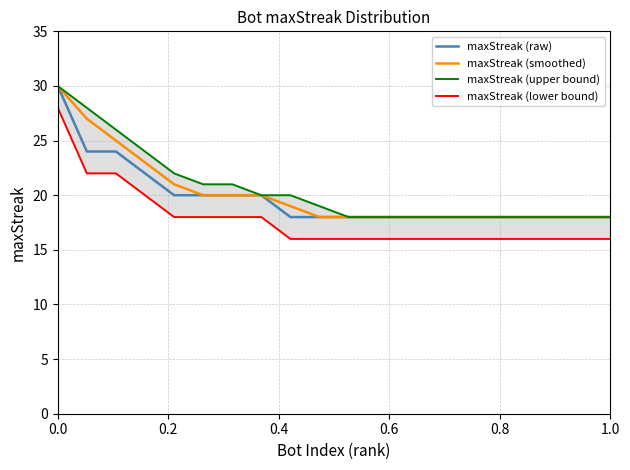

What is the maximum value for maxStreak (raw)?

30